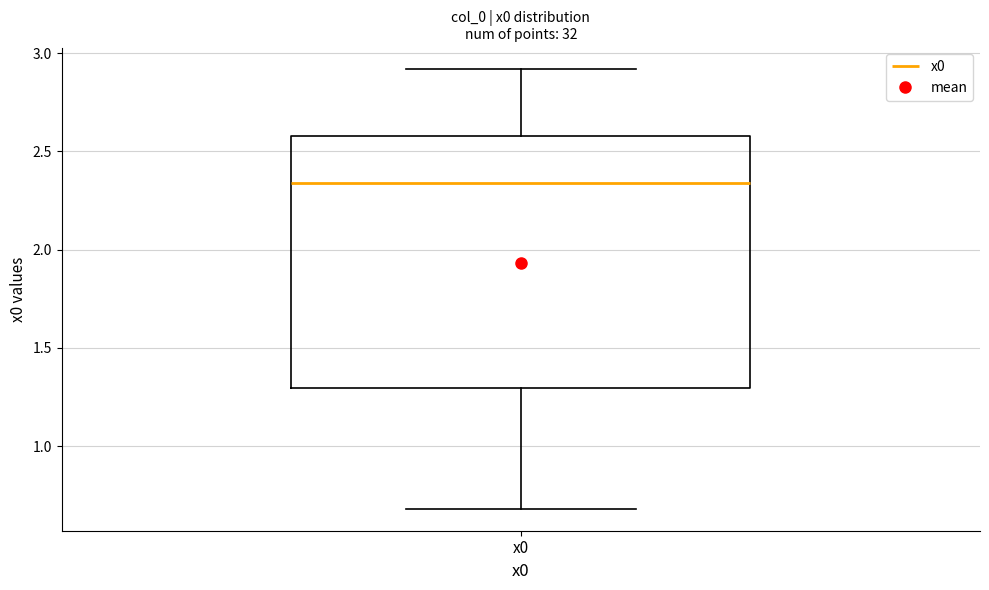

Read this box plot against the y-axis: the position of the median line, the range covered by the box, and the ends of both whiskers. The values are not printed on the chart, so give them approximately, as read against the axis.

median 2.35, box 1.30 to 2.60, whiskers 0.70 to 2.90